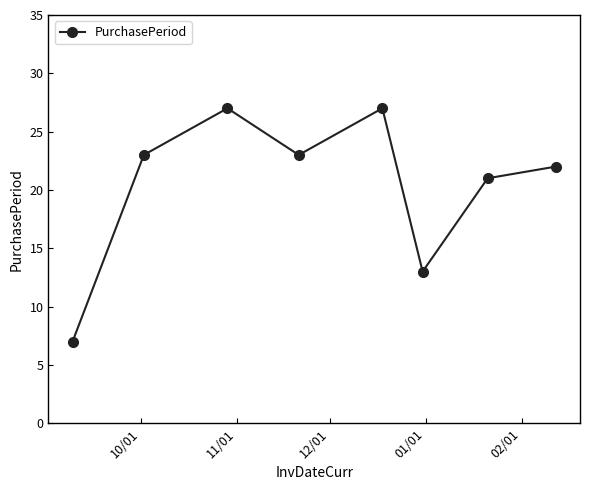

What is the difference between the maximum and minimum values?

20